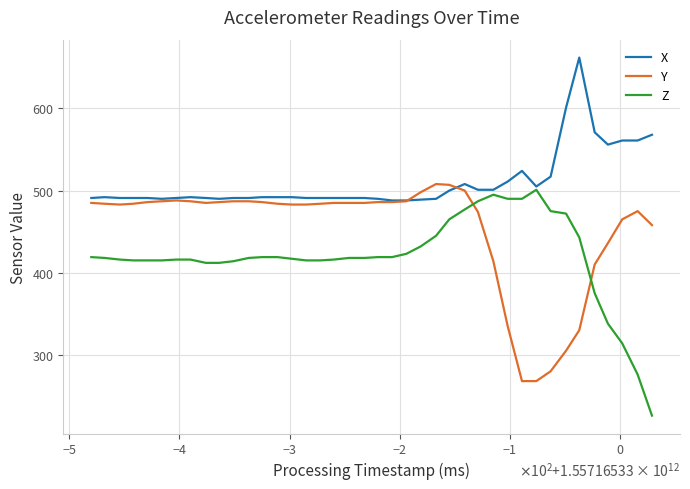

Rank the series by their average value, from lowest to highest.

Z, Y, X